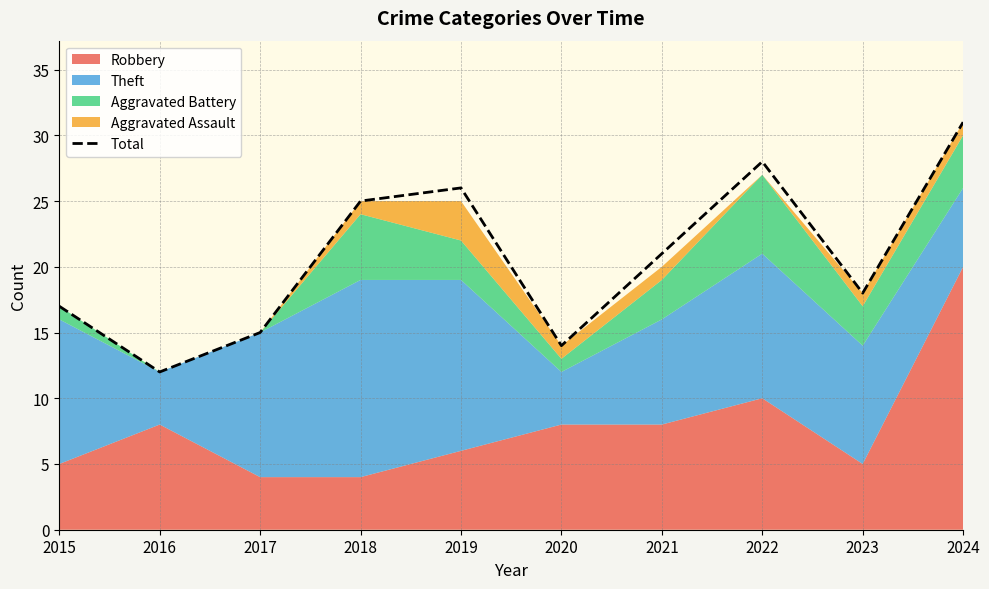

Reading left to right, extract all data points from this chart.

2015=17	2016=12	2017=15	2018=25	2019=26	2020=14	2021=21	2022=28	2023=18	2024=31